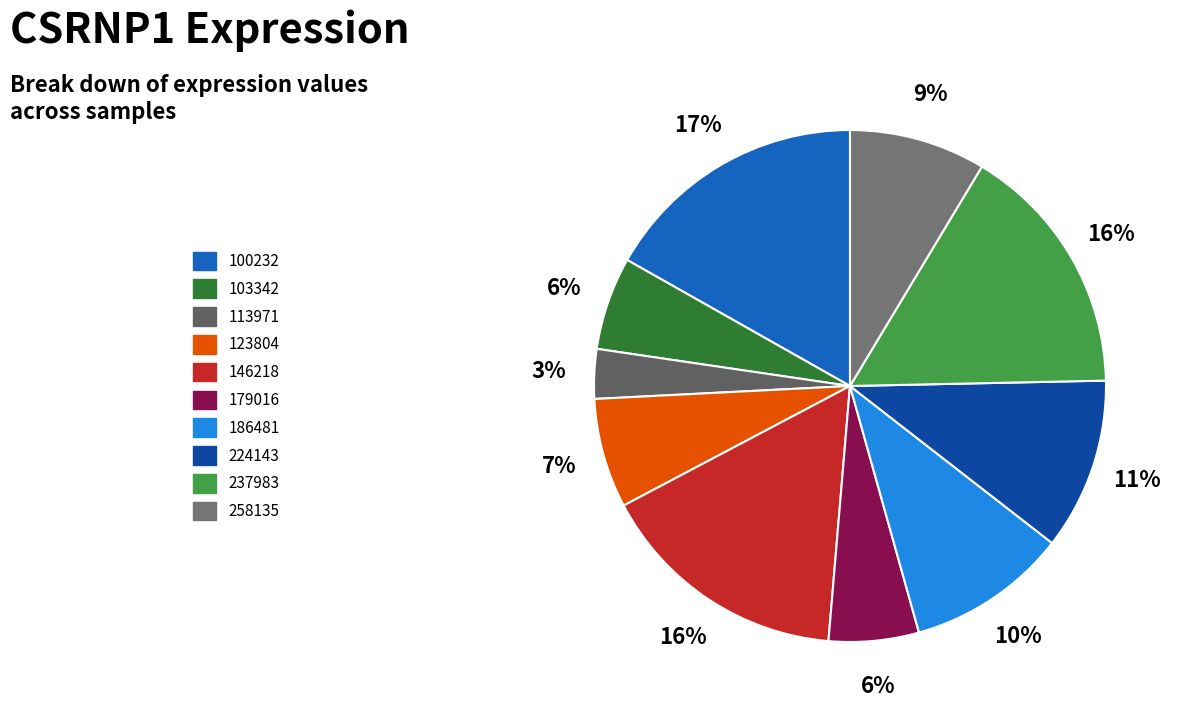

To the nearest percent, what is the average slice percentage?

10%